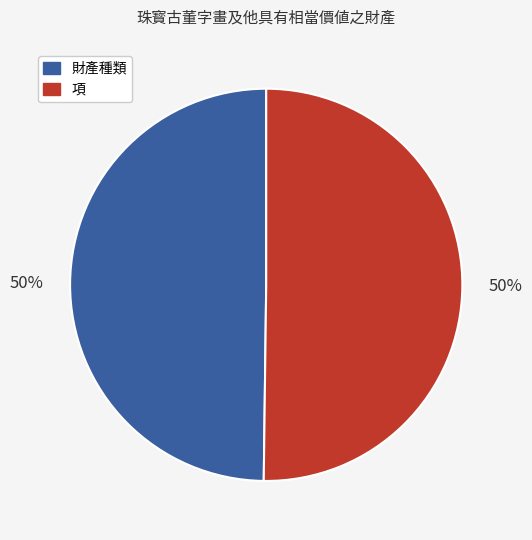

To the nearest percent, what percentage of the pie is 項?

50%